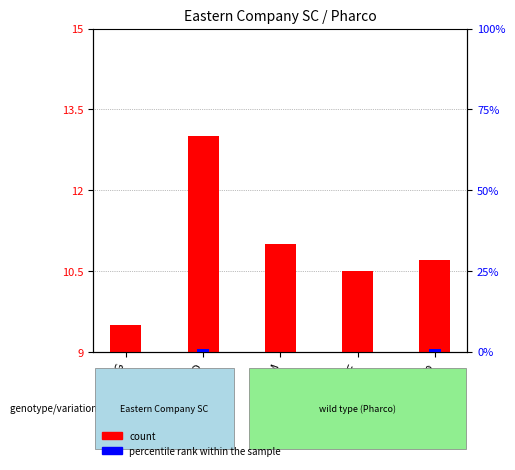

What value does the count series have at G?

9.5